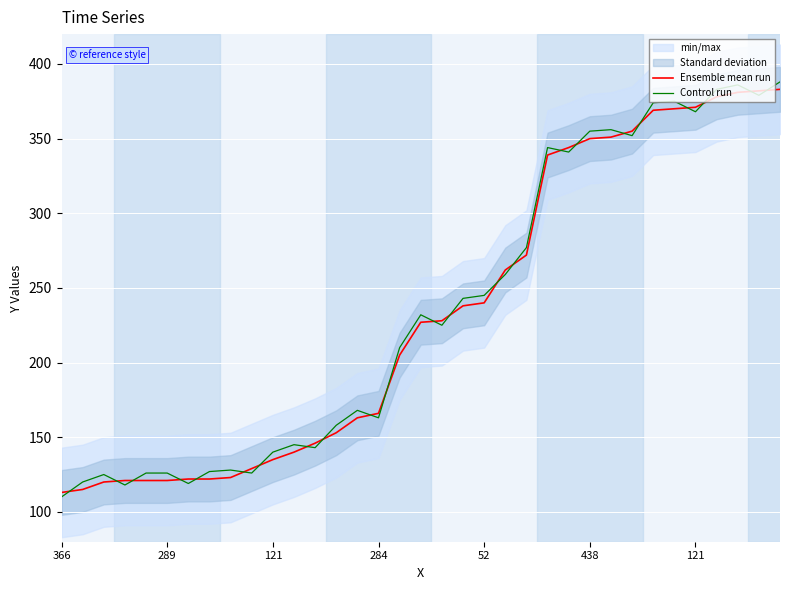

What is the maximum value for Ensemble mean run?

383